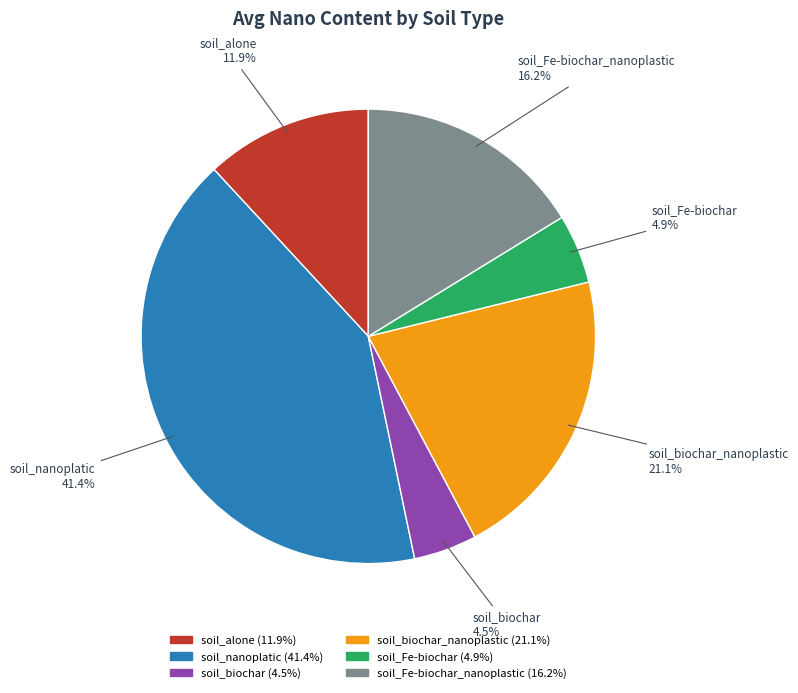

How many segments does this pie chart have?

6